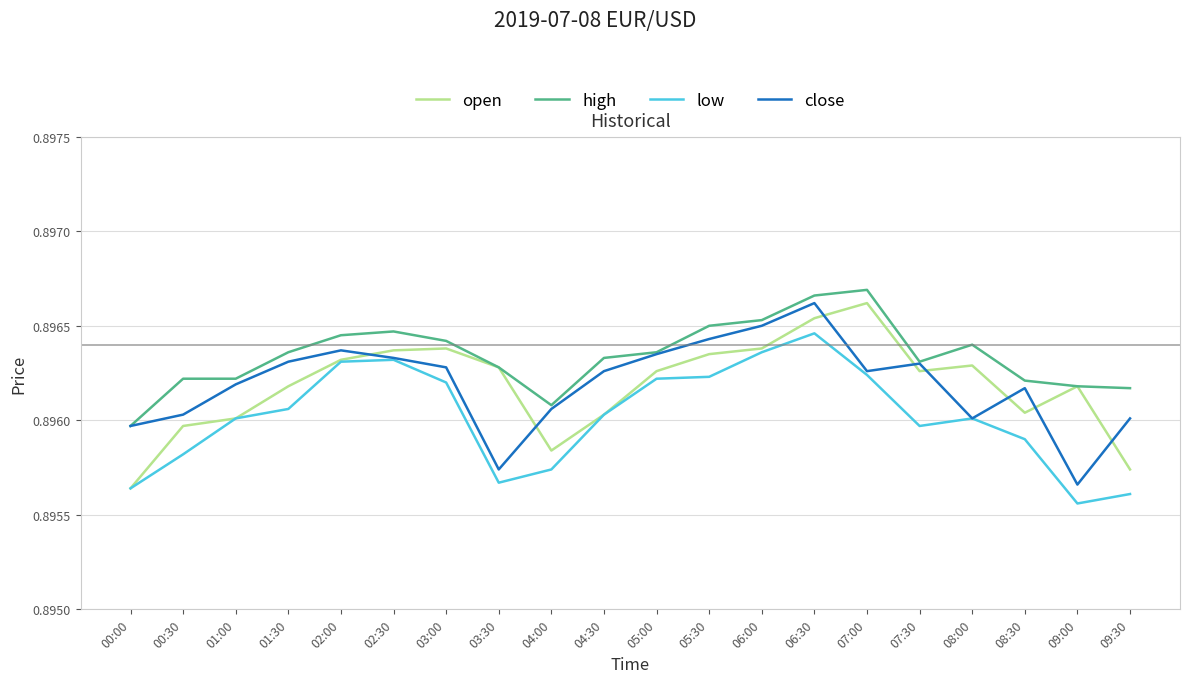

The value of low at 04:30 is 0.4. True or false?

False